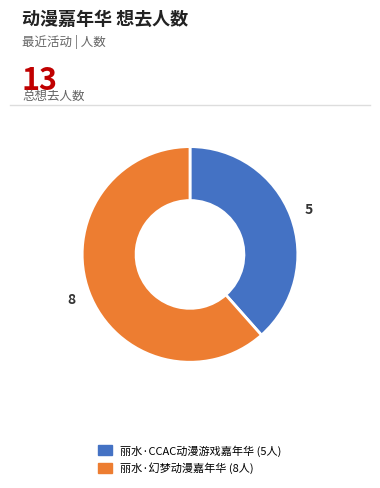

Approximately how many times larger is the value at 丽水·幻梦动漫嘉年华 compared to 丽水·CCAC动漫游戏嘉年华?

1.6